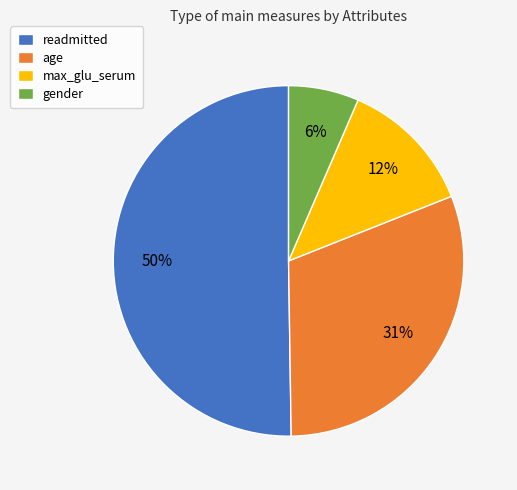

To the nearest percent, what is the difference between the largest and smallest slice percentages?

44%